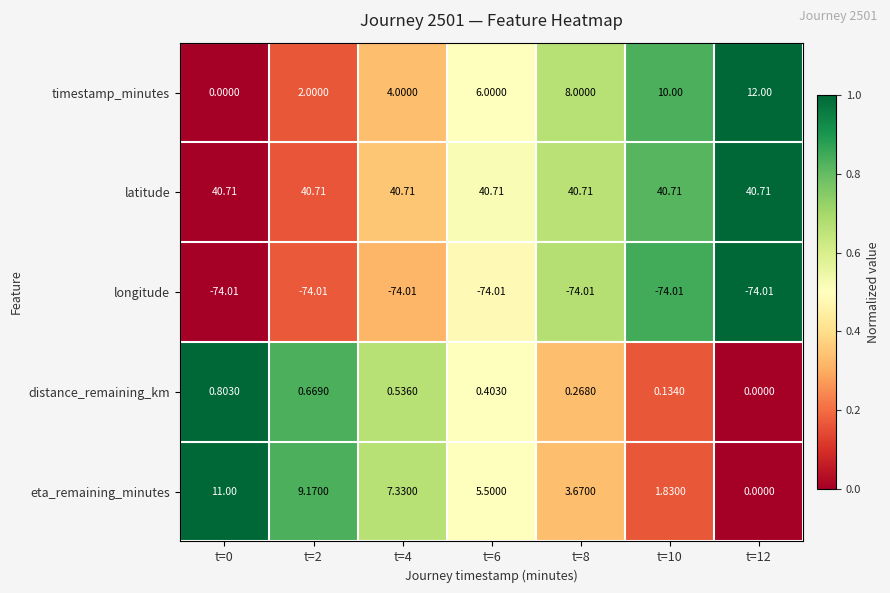

What is the spread (max minus min) of values at t=0?

114.7